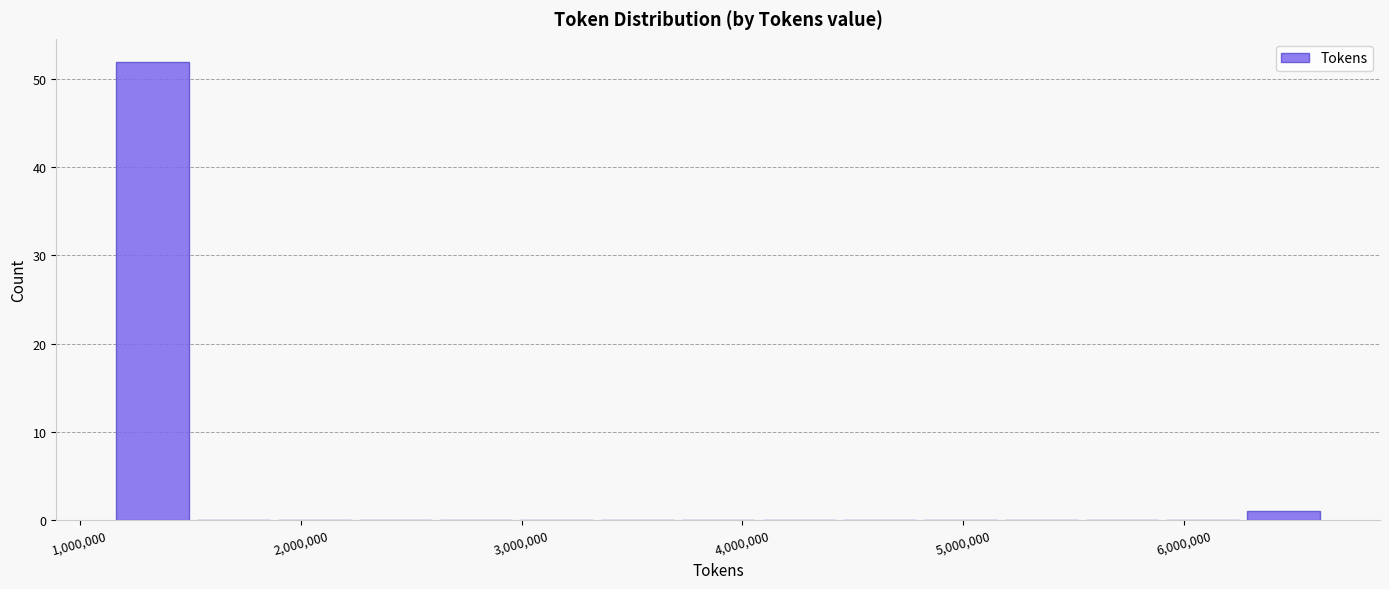

Around what value on the x-axis is the tallest bar? Give the approximate position of its centre, as read against the axis.

1300000